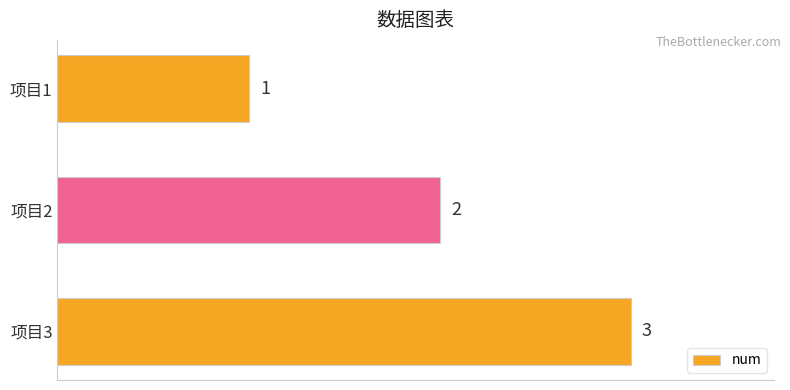

Count the values in the range 1 to 3.

3